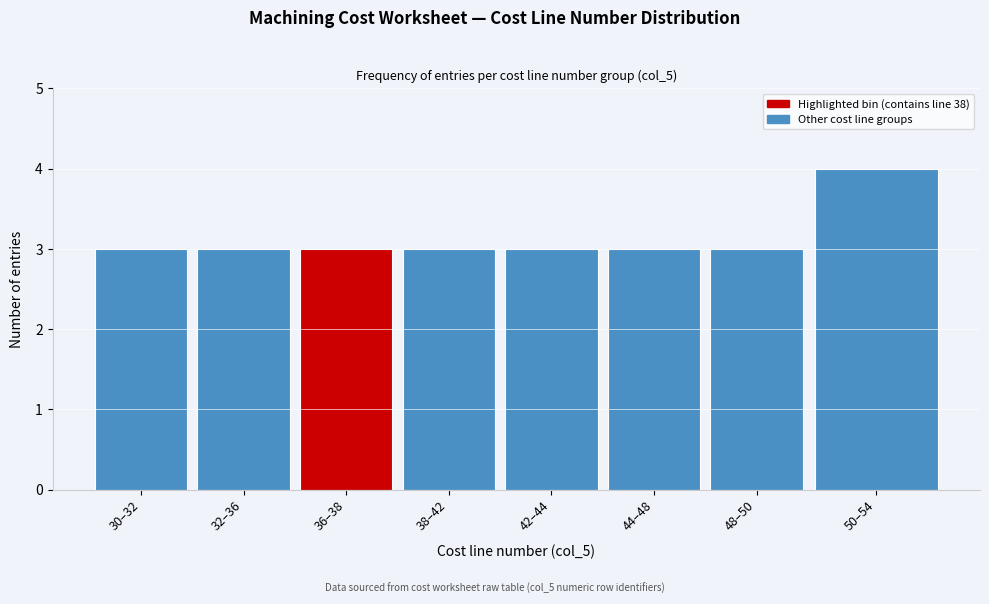

Reading left to right, transcribe all the data shown in this chart.

3	3	3	3	3	3	3	4